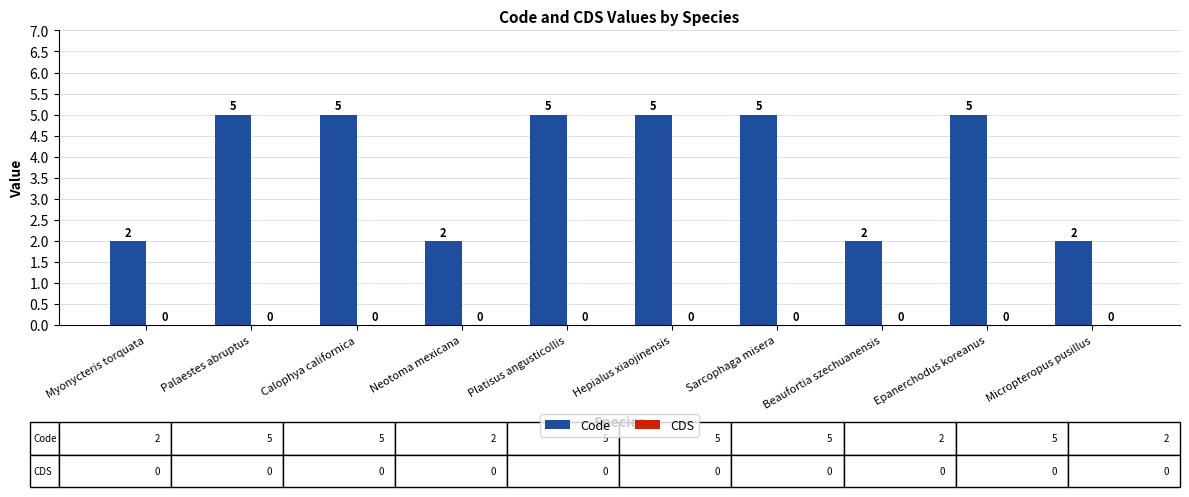

The value at Sarcophaga misera is 5. True or false?

True